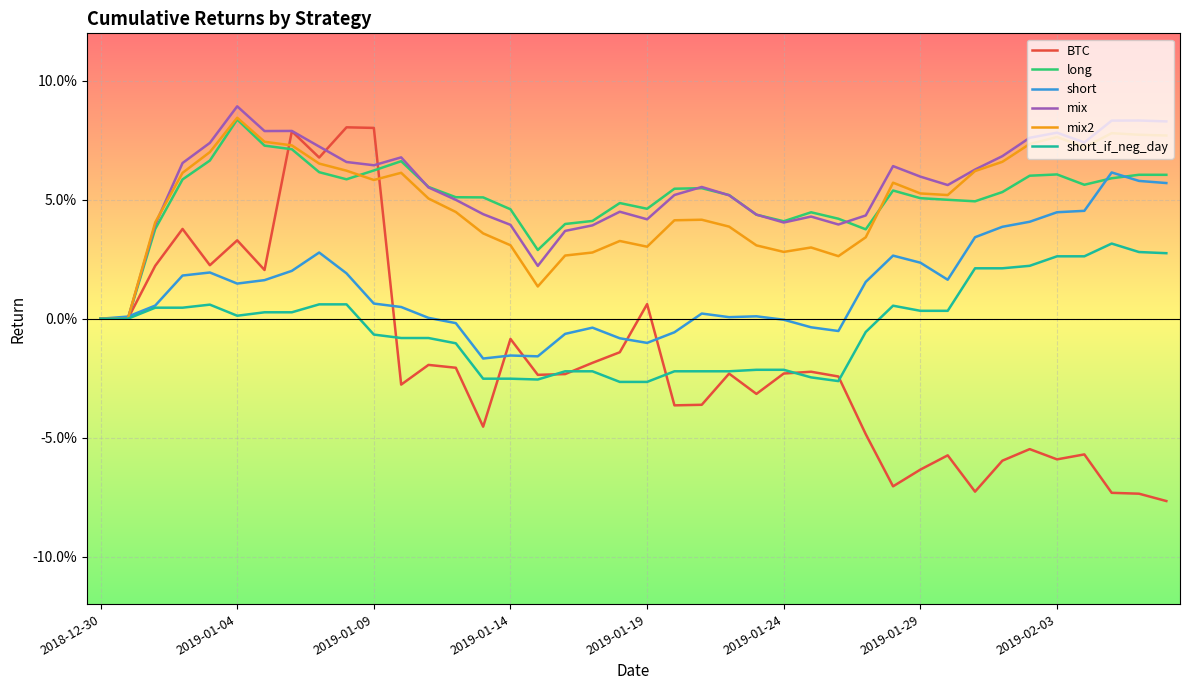

Does the chart have visible grid lines?

Yes